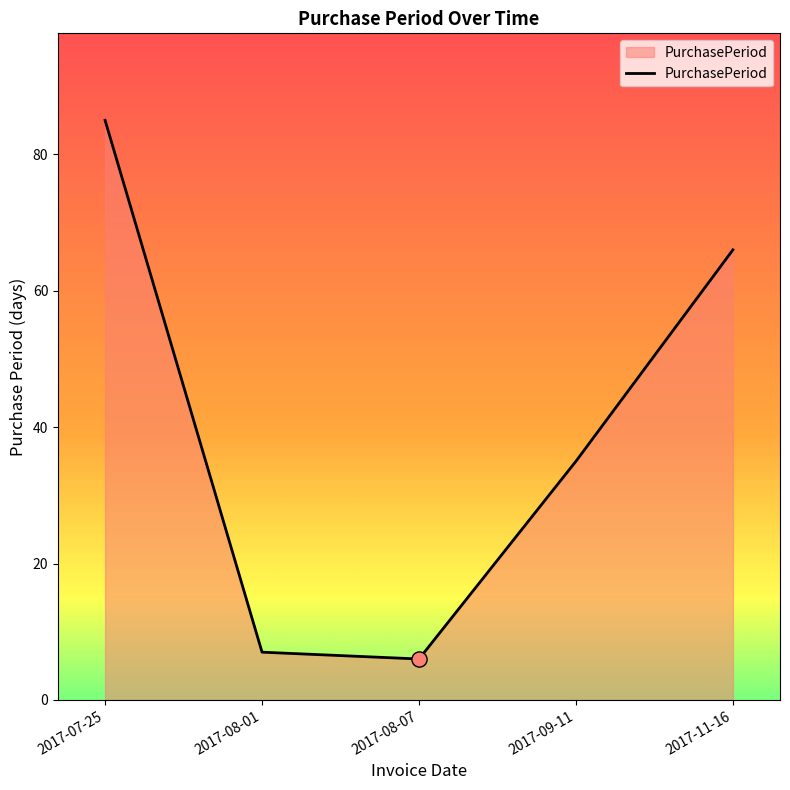

What is the change in value from 2017-07-25 to 2017-09-11?

-50